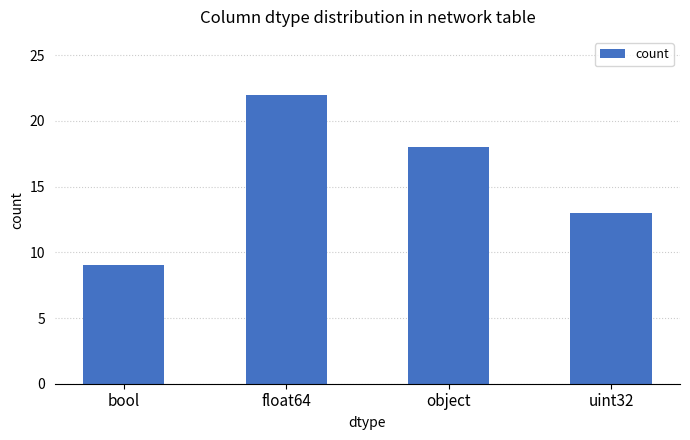

The value at bool is 13. True or false?

False